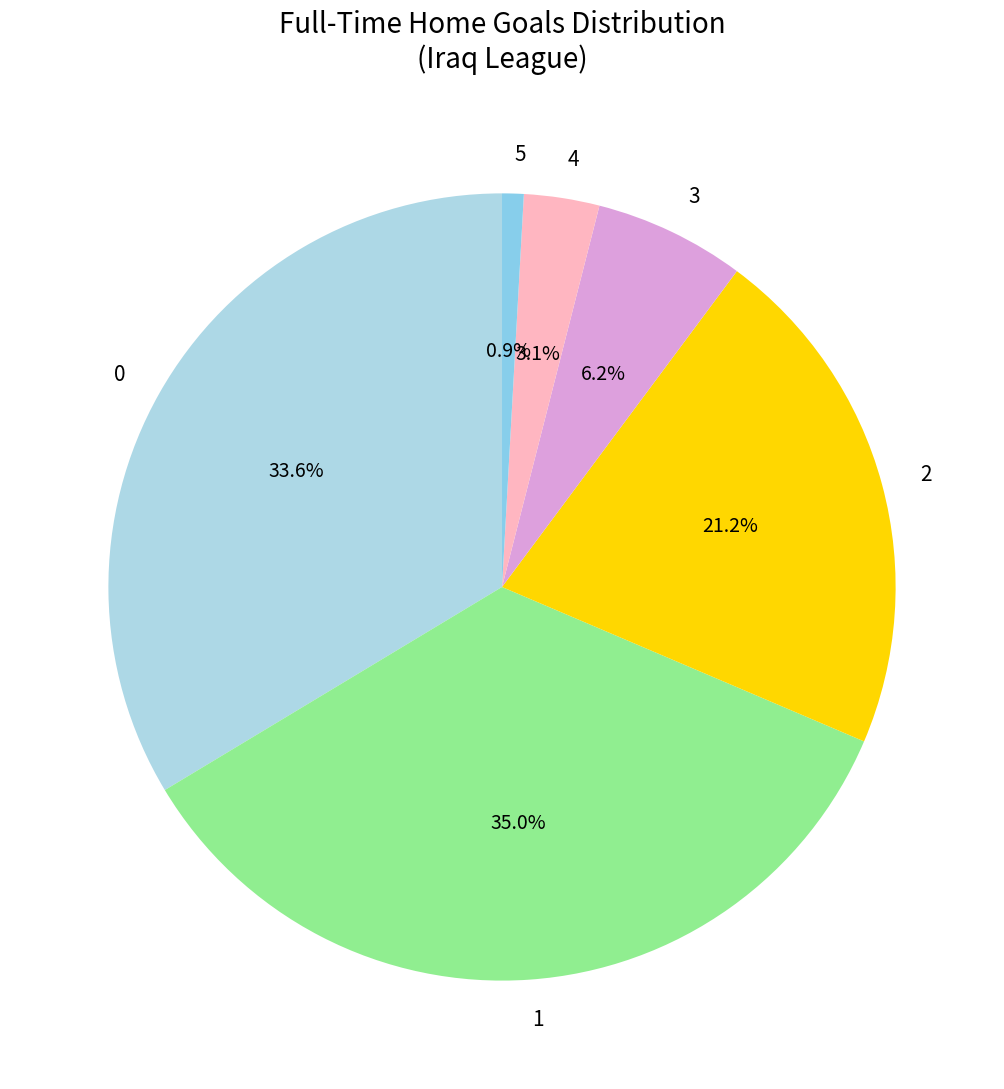

To the nearest percent, what percentage of the pie is 5?

1%